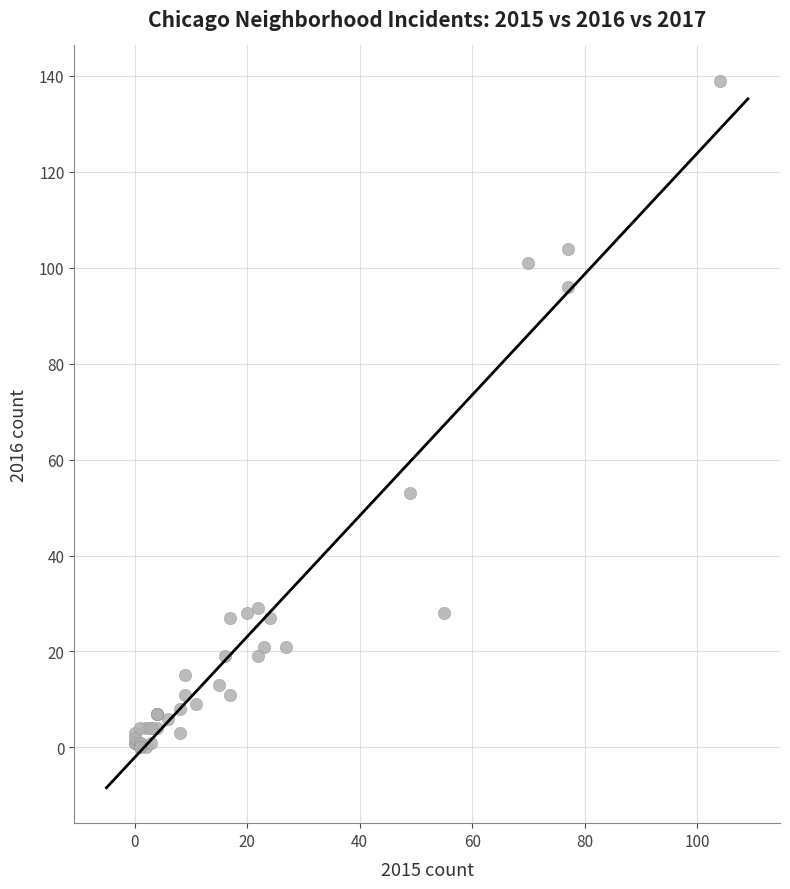

What Y value in the scatter plot is closest to 69?

53